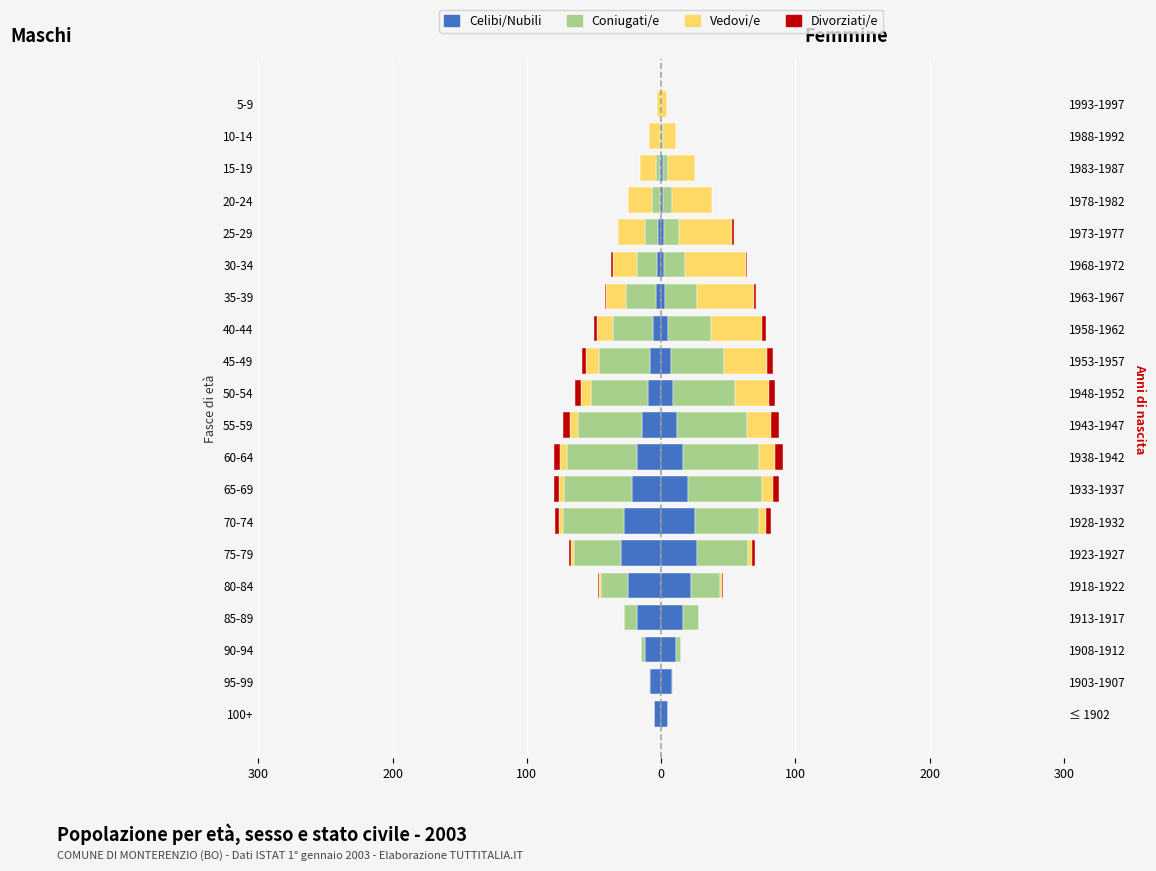

The value of Vedovi/e at 70-74 is -3. True or false?

True